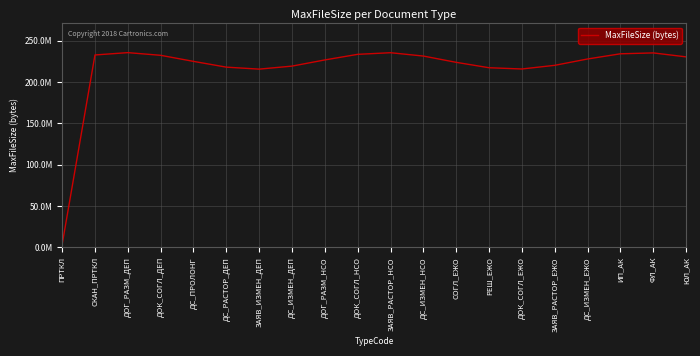

Is it true that the value at ДС_ПРОЛОНГ is 224860098.6?

True